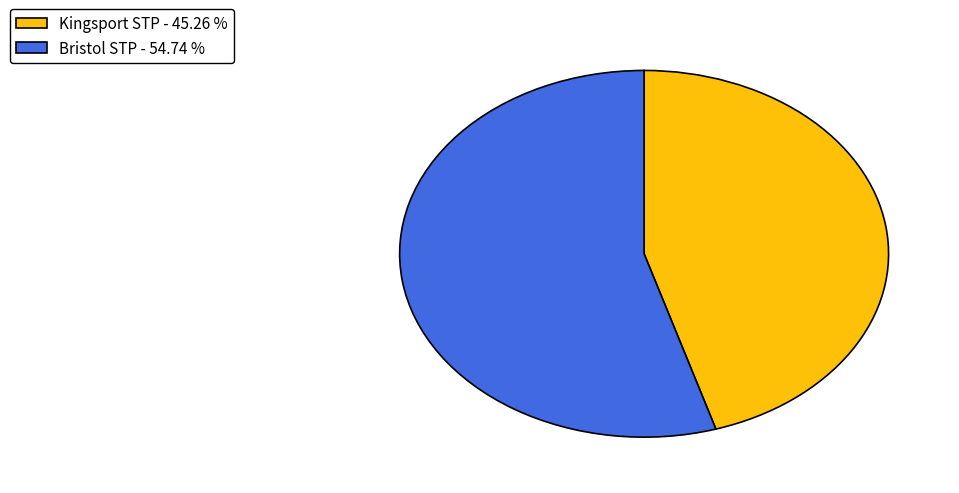

Is the sum of Kingsport STP - 45.26 % and Bristol STP - 54.74 % greater than half?

Yes